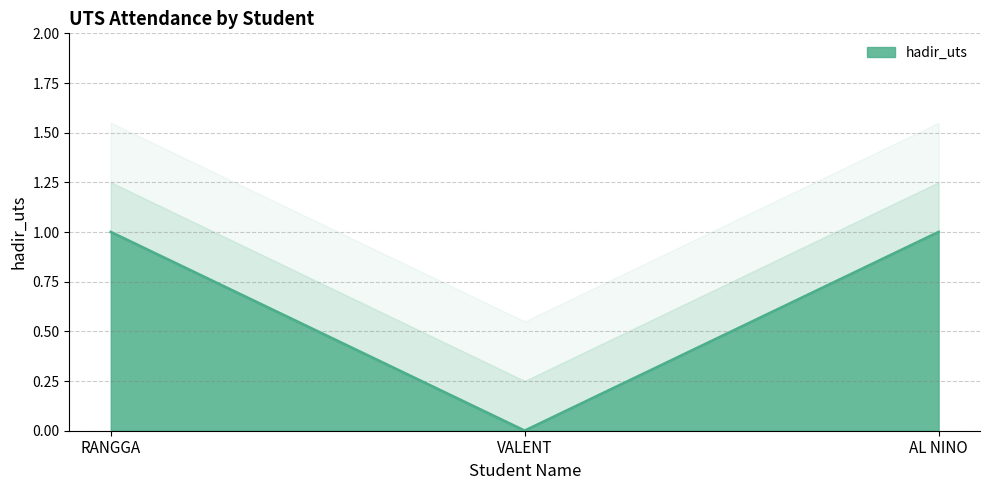

What is the label of the 3rd point from the left?

AL NINO